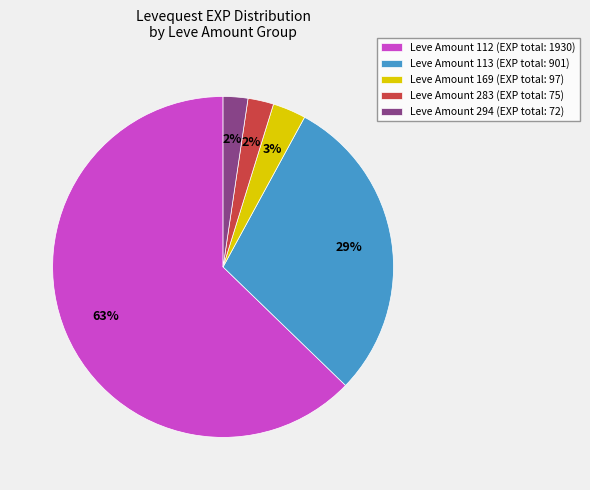

To the nearest percent, what percentage of the pie is Leve Amount 113 (EXP total: 901)?

29%